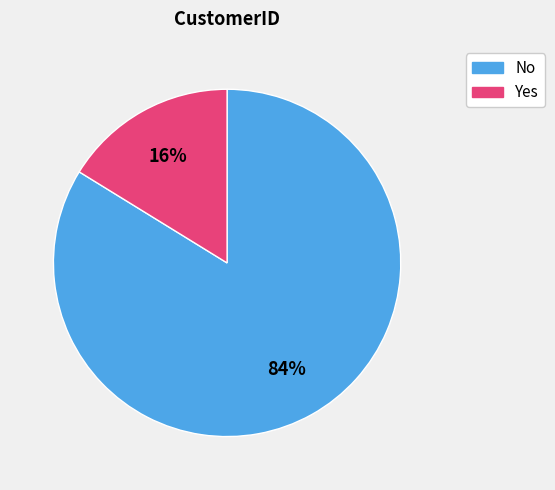

Which slice represents more than half of the pie?

No